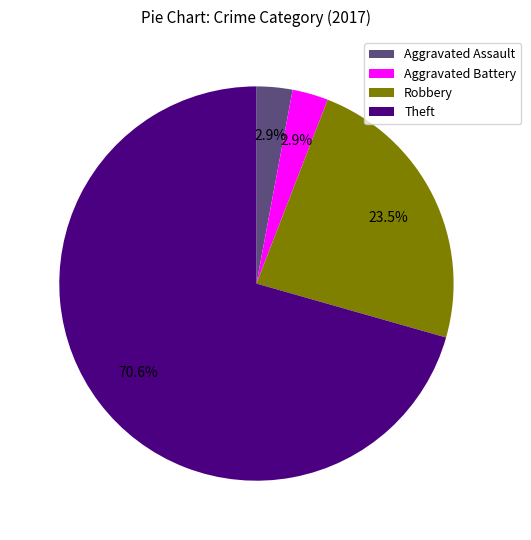

To the nearest percent, what is the average slice percentage?

25%